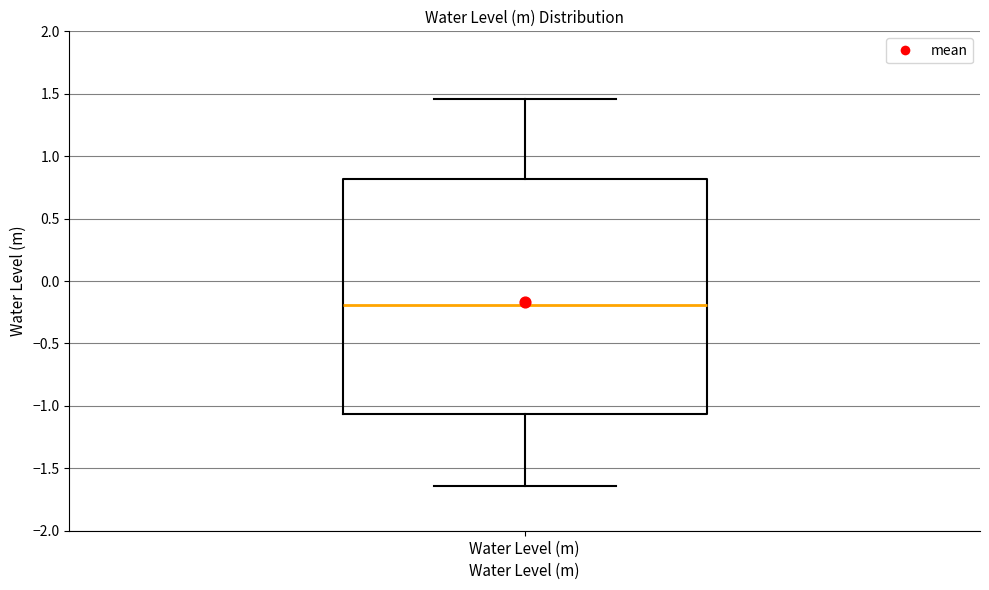

Read this box plot against the y-axis: the position of the median line, the range covered by the box, and the ends of both whiskers. The values are not printed on the chart, so give them approximately, as read against the axis.

median -0.20, box -1.05 to 0.80, whiskers -1.65 to 1.45